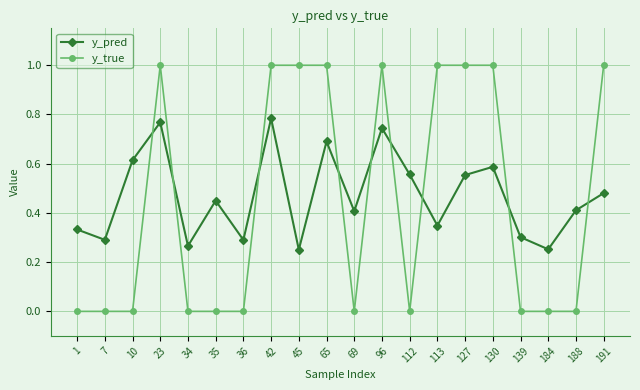

Is it true that y_pred equals 0.3 at 7?

True